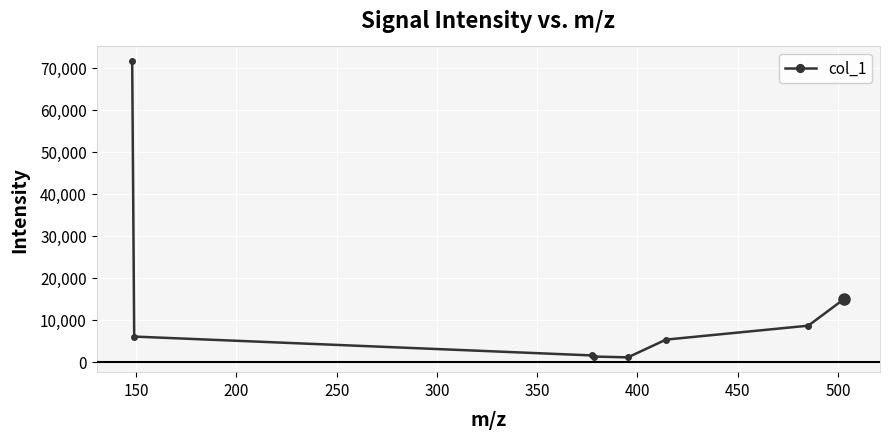

What is the average value?

13730.5